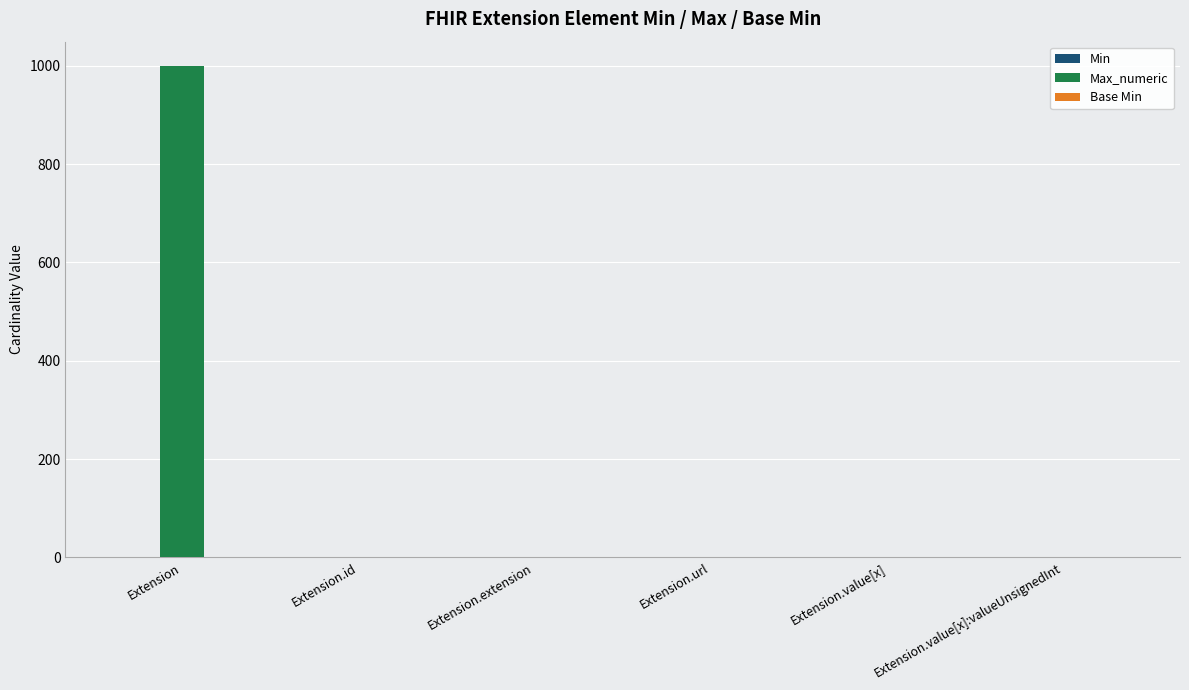

Which series has the largest total across all categories?

Max_numeric